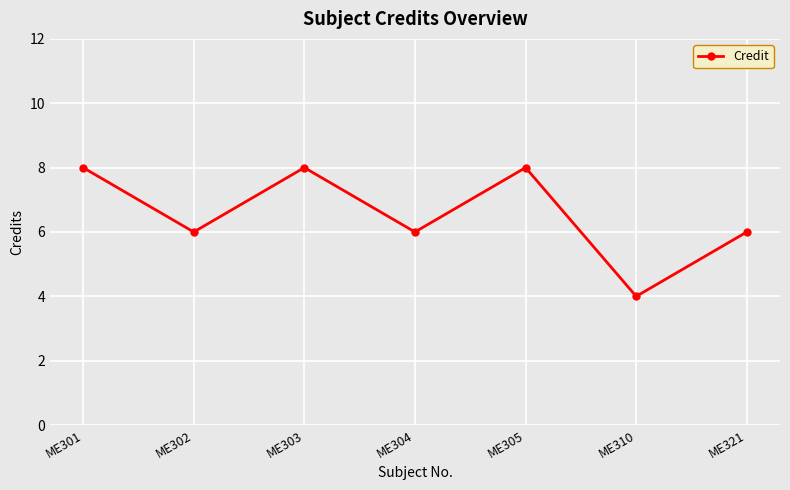

What is the change in value from ME301 to ME321?

-2